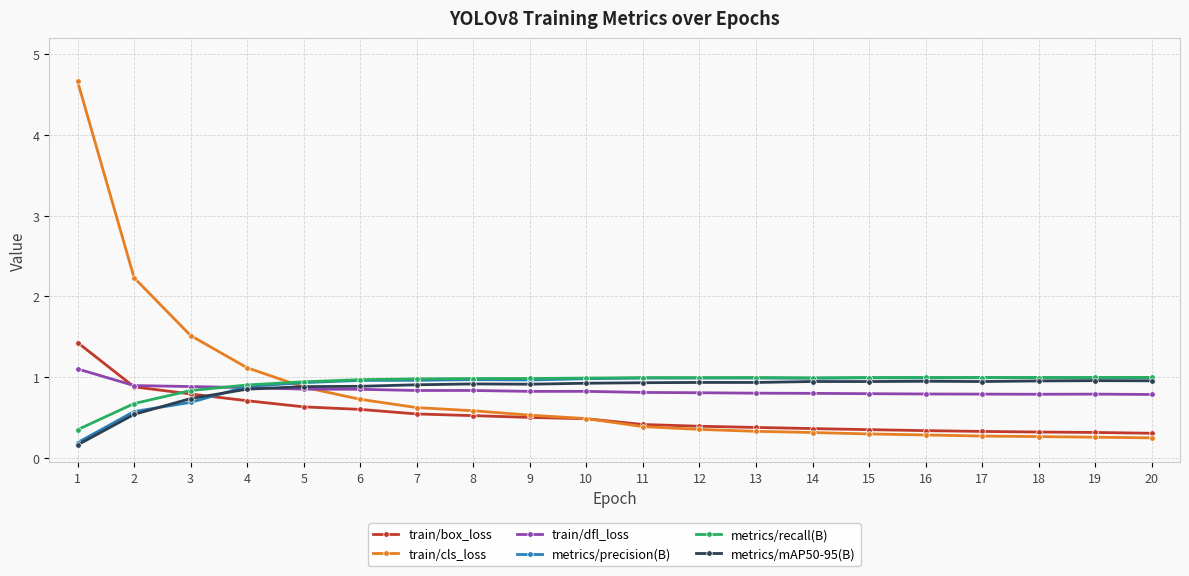

Read the train/box_loss value at 7.

0.5